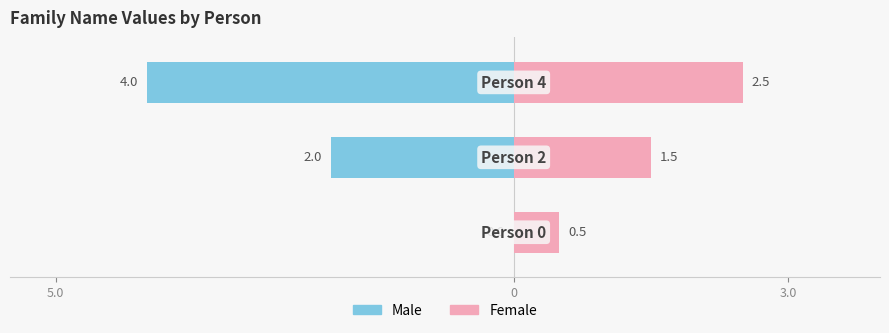

What is the difference between the Male values at 0 and 3.0?

2.0